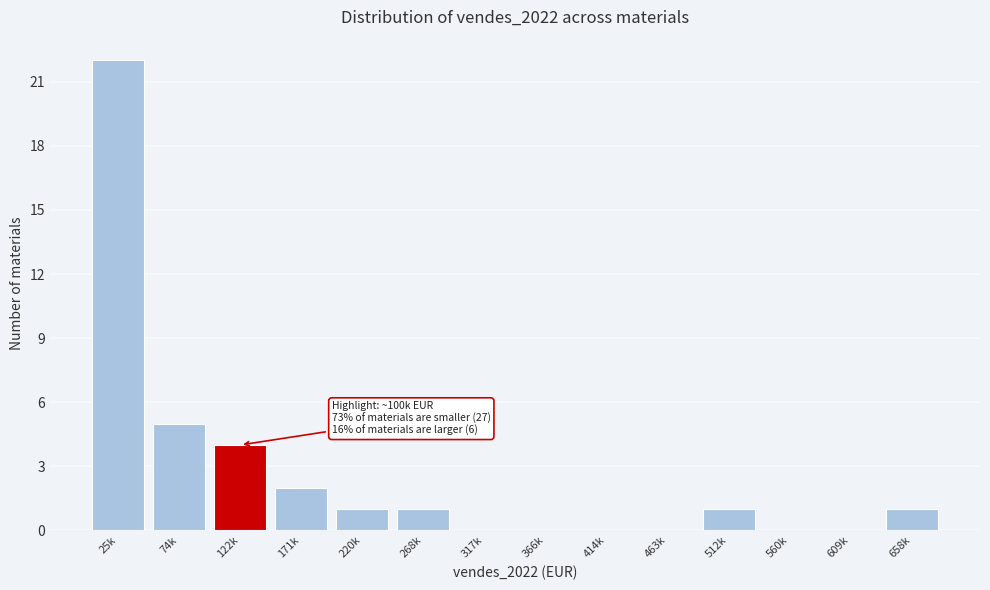

Reading right to left, transcribe all the data shown in this chart.

658k=1	609k=0	560k=0	512k=1	463k=0	414k=0	366k=0	317k=0	268k=1	220k=1	171k=2	122k=4	74k=5	25k=22